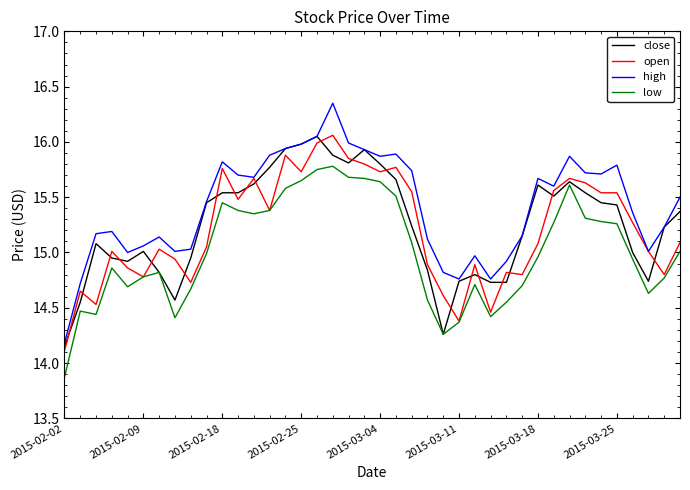

How many lines are shown in the chart?

4